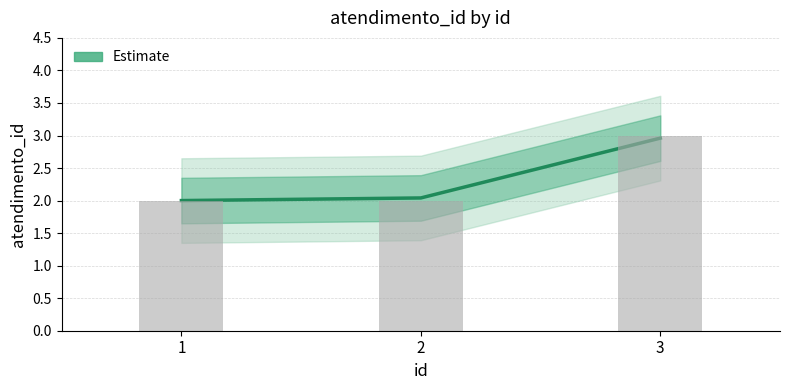

Which has a higher value, 2 or 1?

2